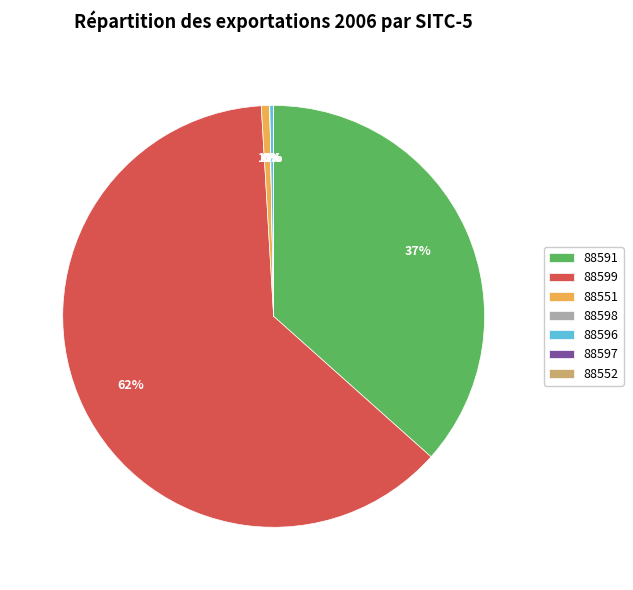

Is the sum of 88591 and 88599 greater than half?

Yes